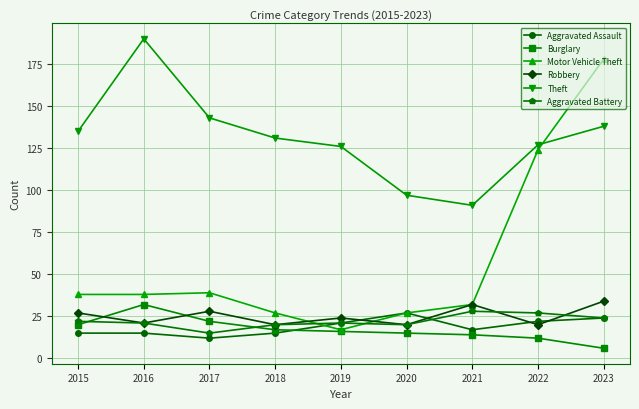

Which series changed the most between 2020 and 2022?

Motor Vehicle Theft